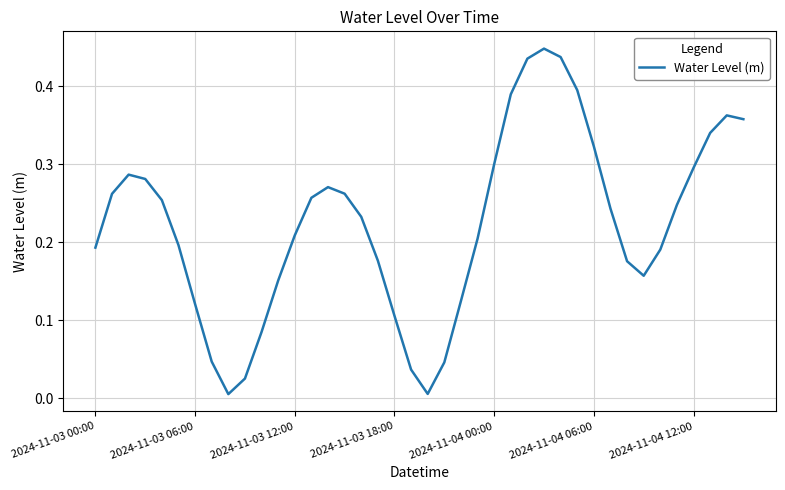

Does the chart have visible grid lines?

Yes